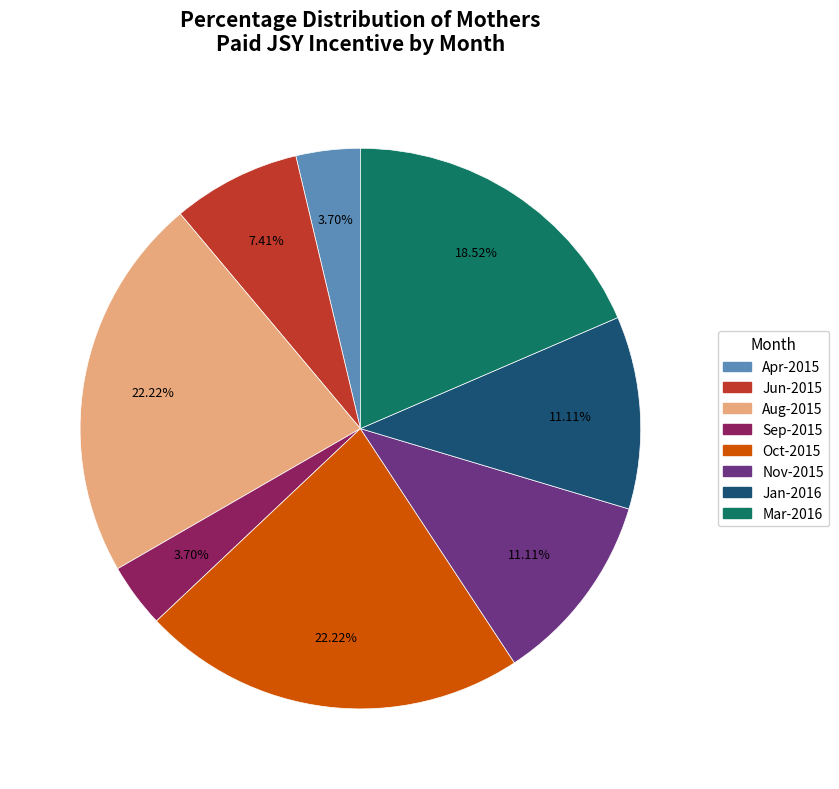

Does any single category account for the majority?

No